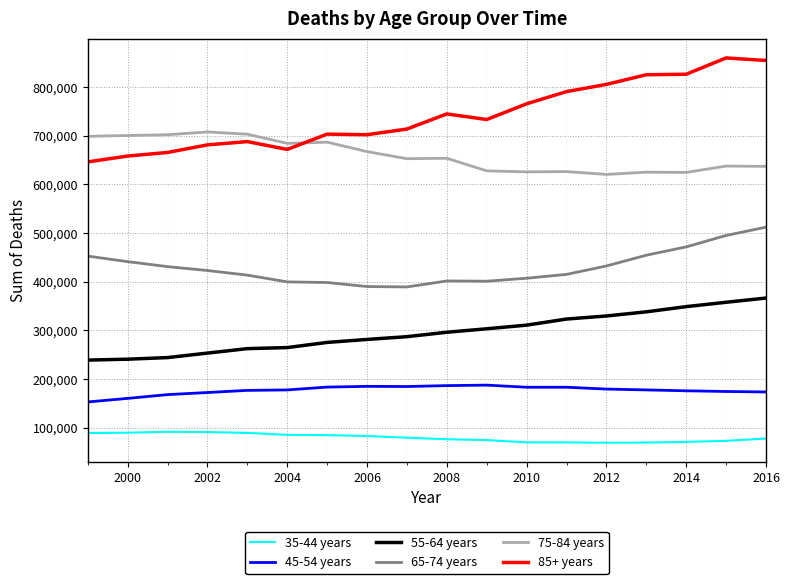

How many values in the 45-54 years series are below 177724?

9